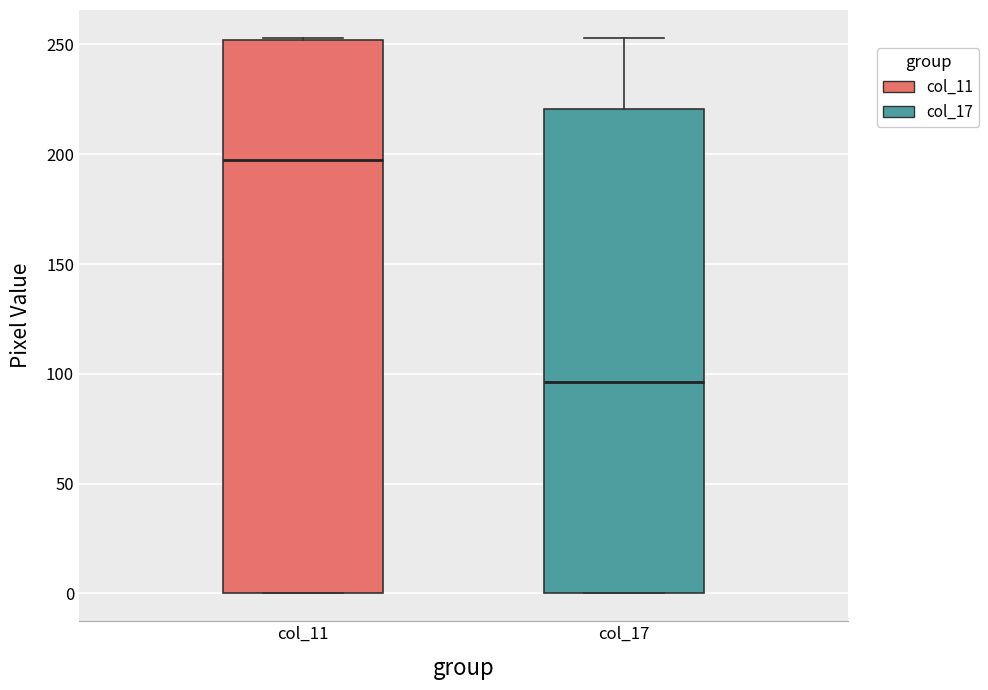

Which box's median line is the highest?

col_11